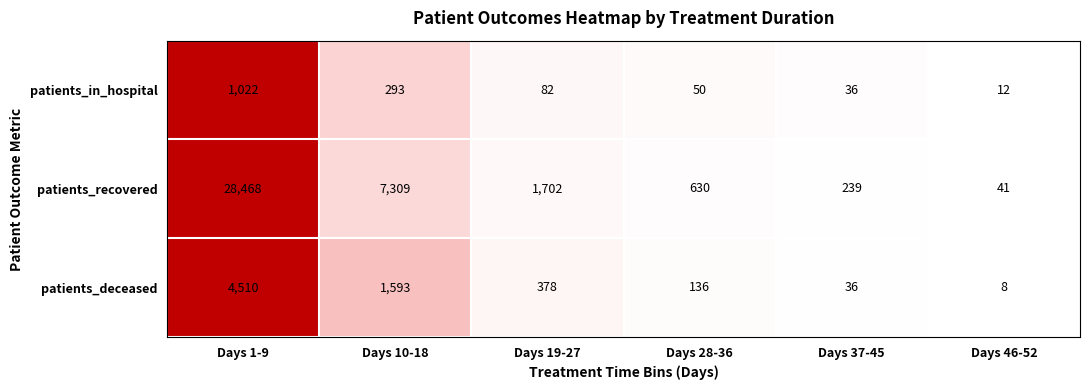

Is the value of patients_in_hospital at Days 46-52 greater than the value of patients_recovered at Days 37-45?

No